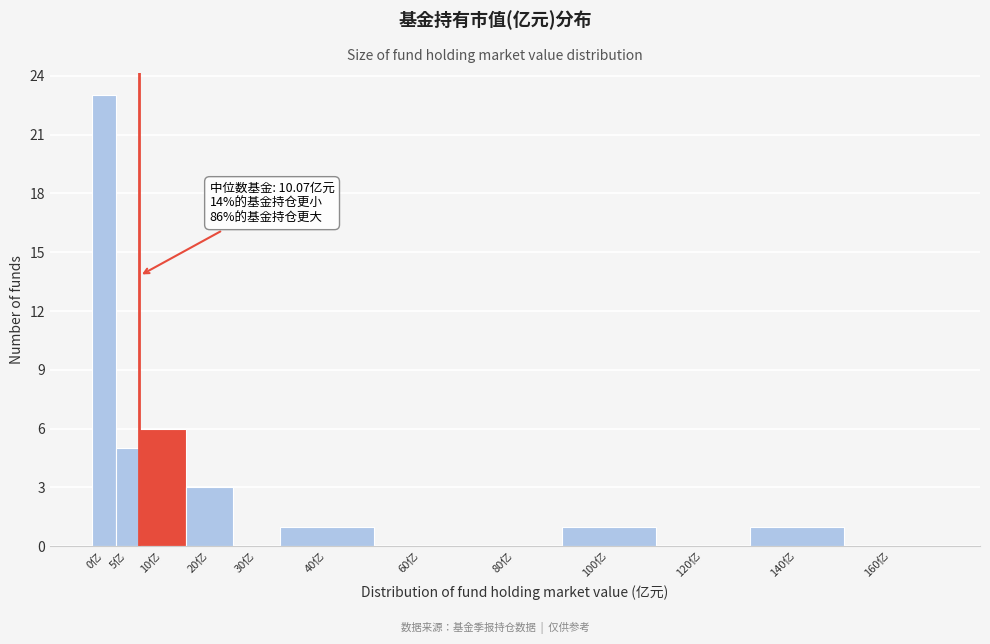

Reading right to left, what are all the values shown in this chart?

160亿=0	140亿=1	120亿=0	100亿=1	80亿=0	60亿=0	40亿=1	30亿=0	20亿=3	10亿=6	5亿=5	0亿=23